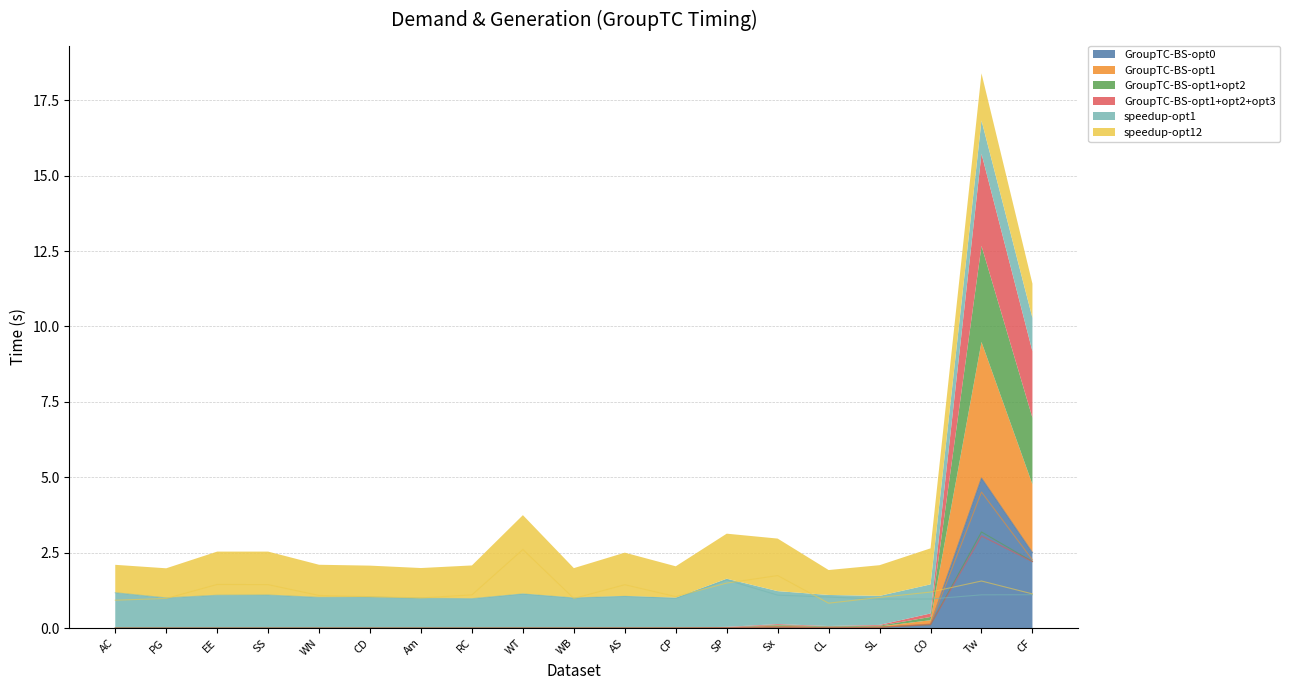

Between AC and SL, which is larger?

SL